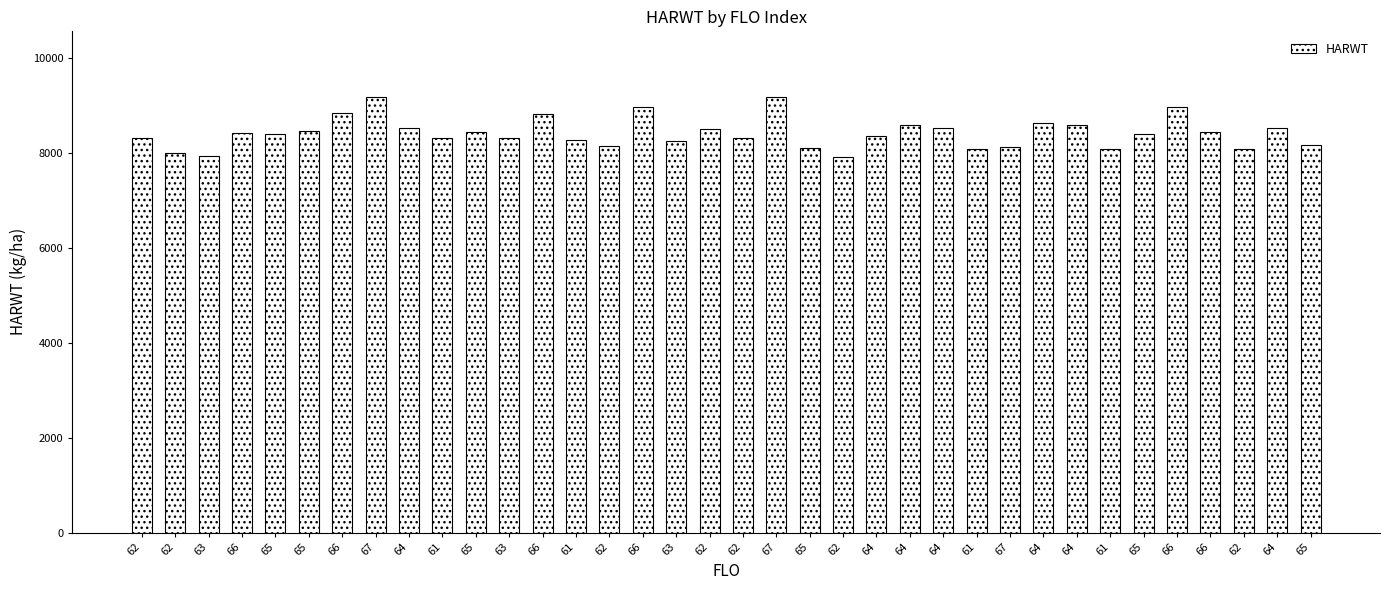

Which label corresponds to the smallest value in the chart?

62